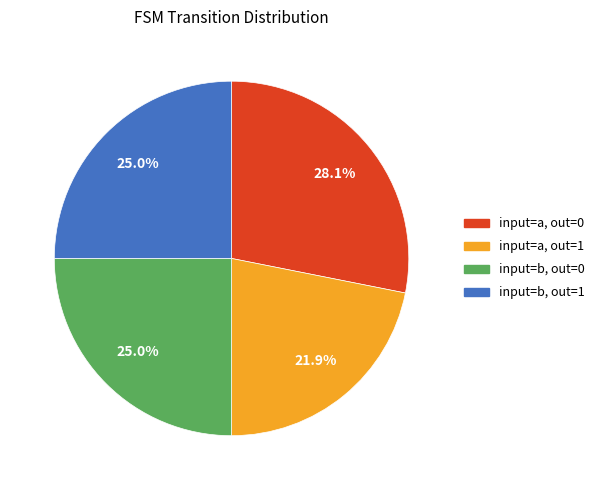

Does any single category account for the majority?

No